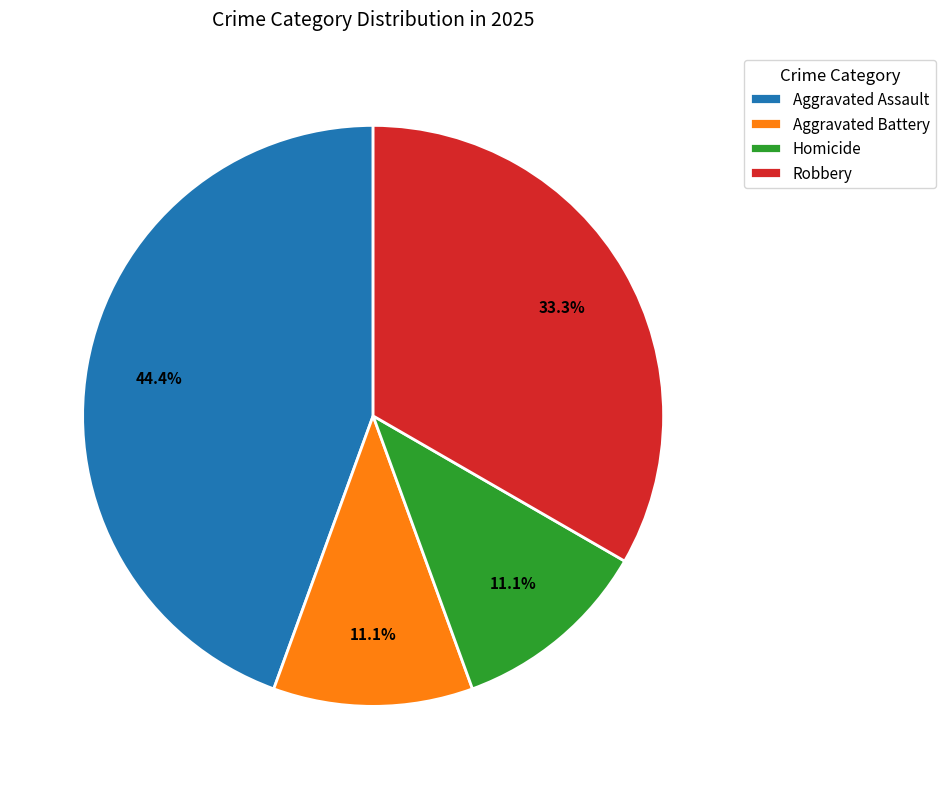

To the nearest percent, what is the average slice percentage?

25%